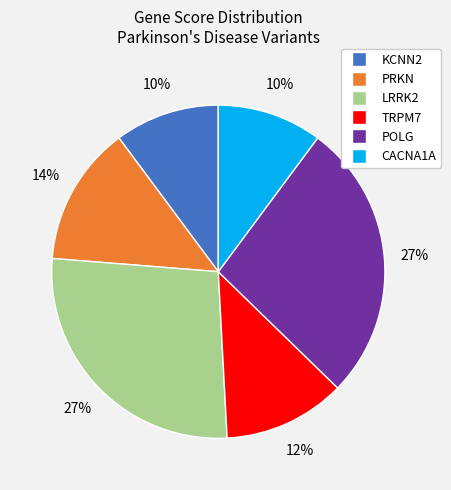

To the nearest percent, what is the average slice percentage?

17%